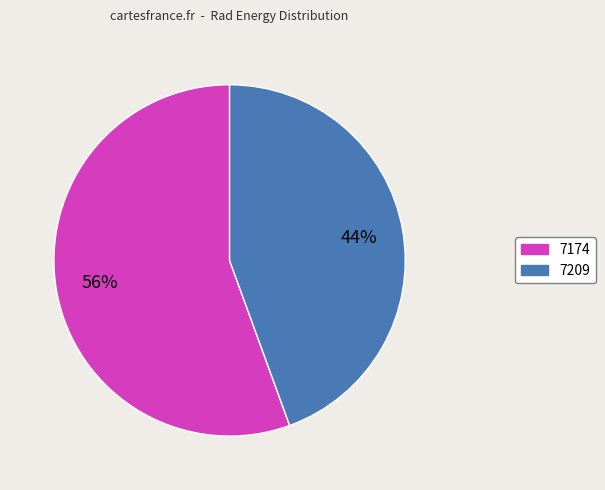

How many segments does this pie chart have?

2